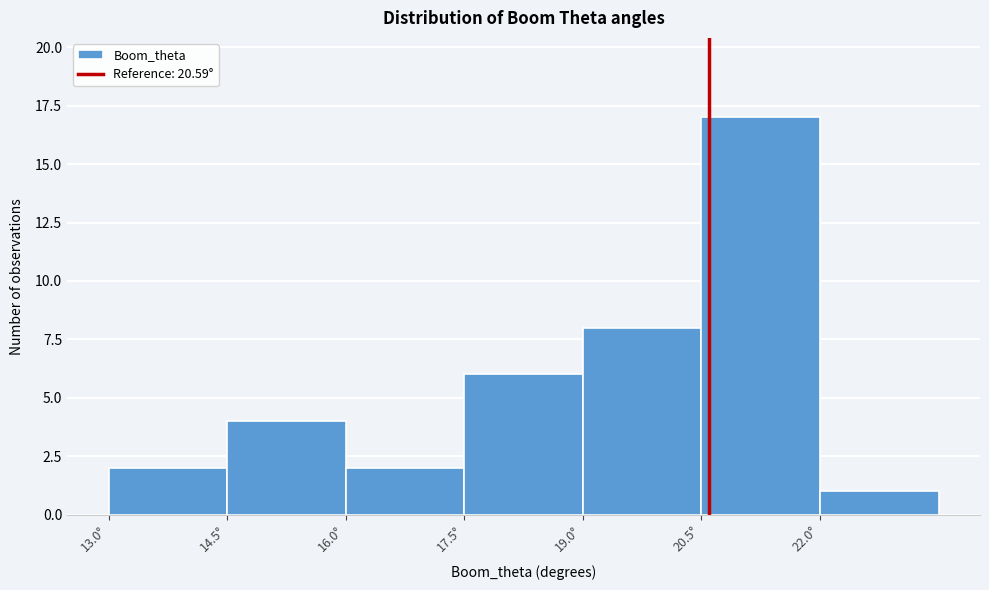

Reading left to right, transcribe this chart: for each bar, give the range it covers on the x-axis and its height. Neither the bar edges nor the heights are printed on the chart, so give them approximately, as read against the axes.

13.0 to 14.5: 2
14.5 to 16.0: 4
16.0 to 17.5: 2
17.5 to 19.0: 6
19.0 to 20.5: 8
20.5 to 22.0: 17
22.0 to 23.5: 1